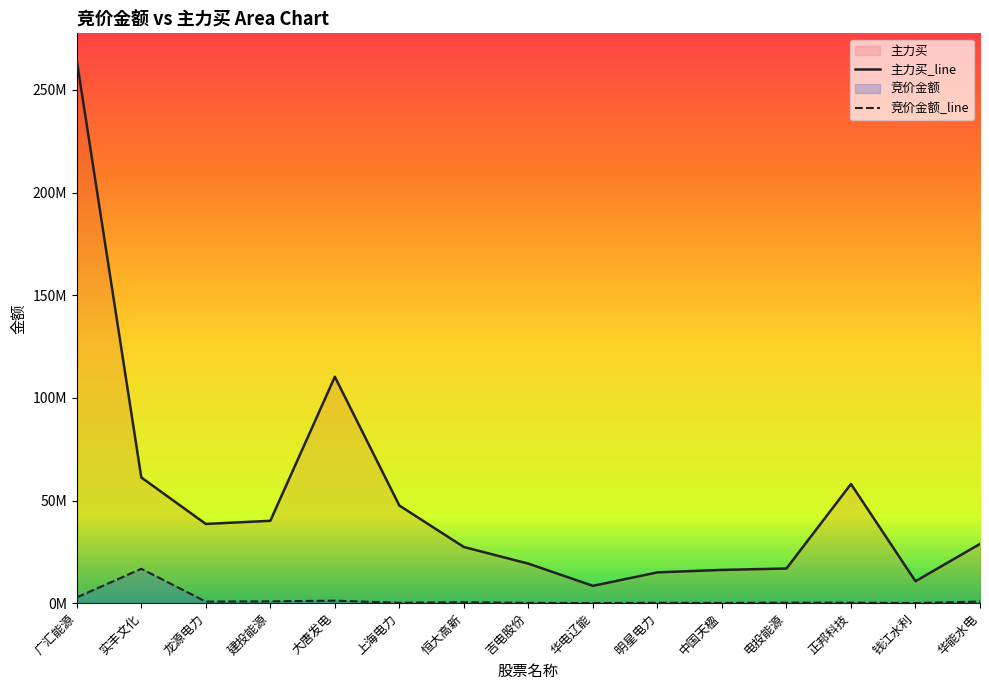

What is the spread (max minus min) of values at 吉电股份?

19101984